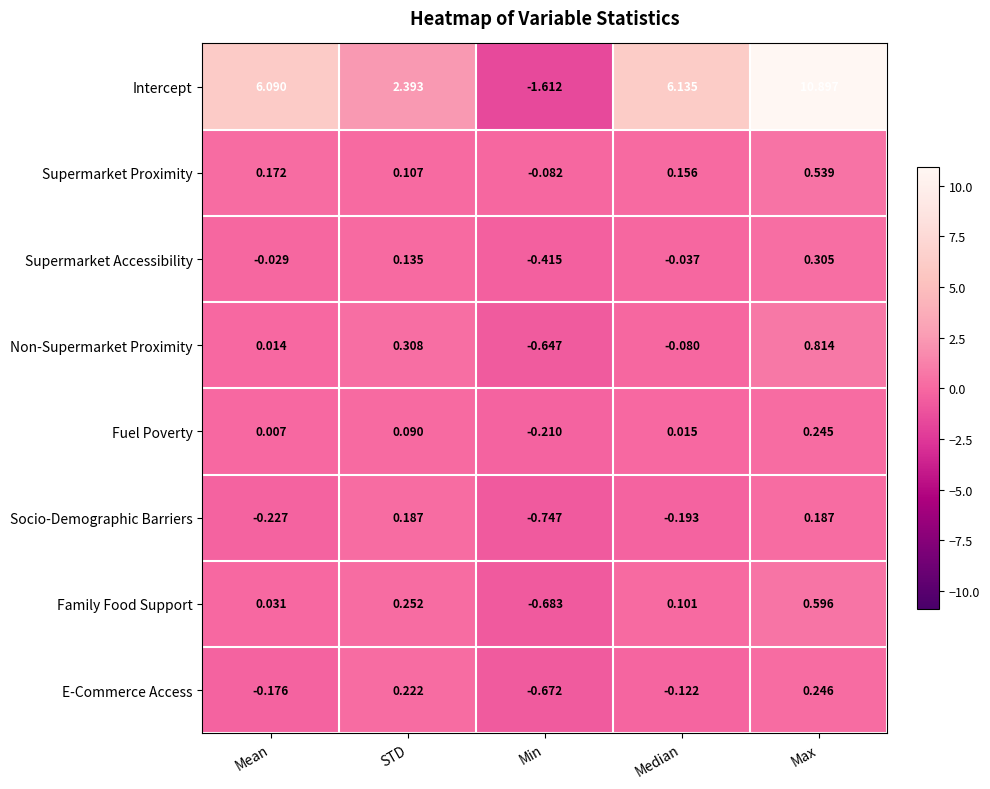

Which series has the largest range (max minus min)?

Intercept